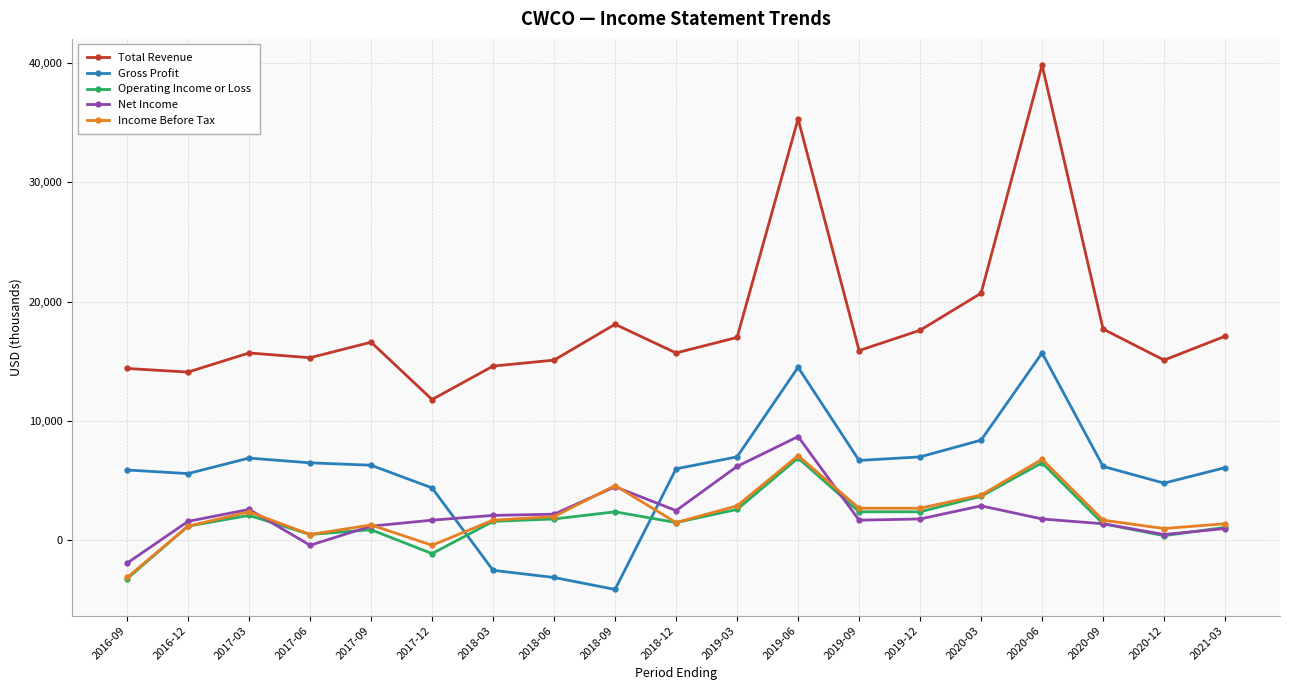

What is the difference between the highest and lowest values at 2017-12?

12900